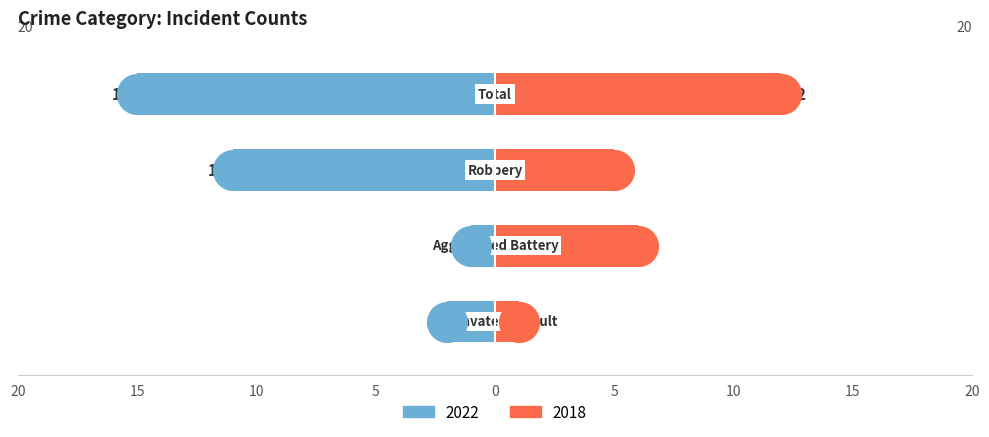

Which series has the largest total across all categories?

Right (2018)